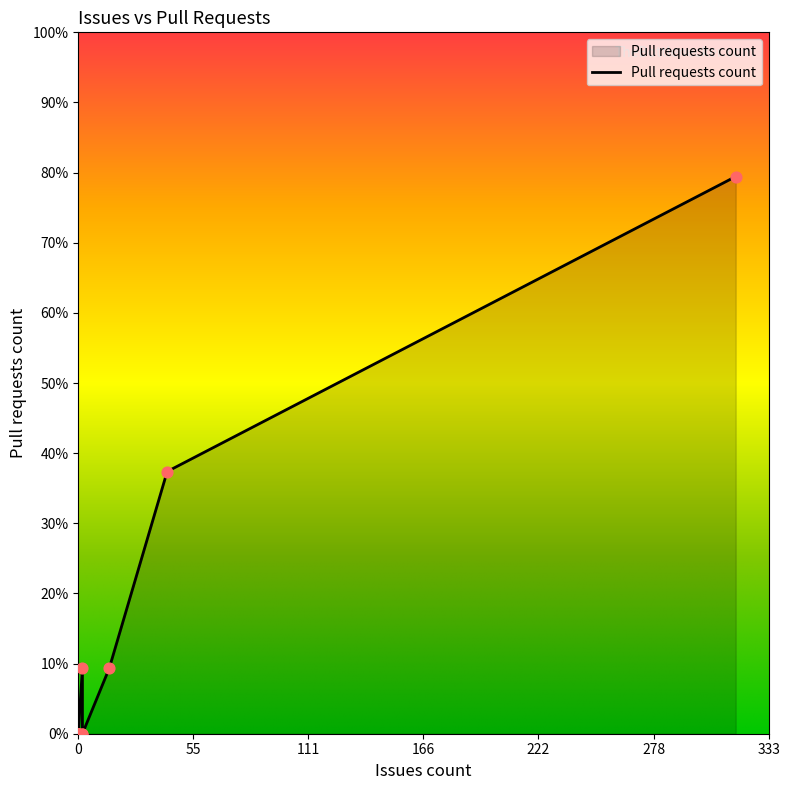

Between 2 and 43, which is larger?

43